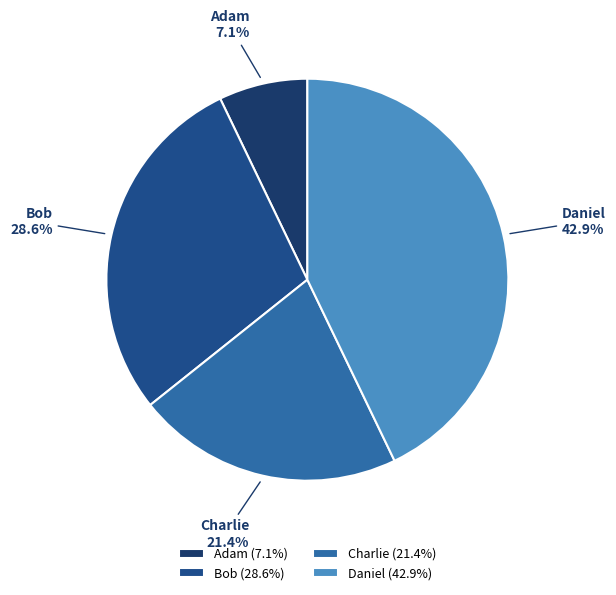

Is there a majority slice in this chart?

No